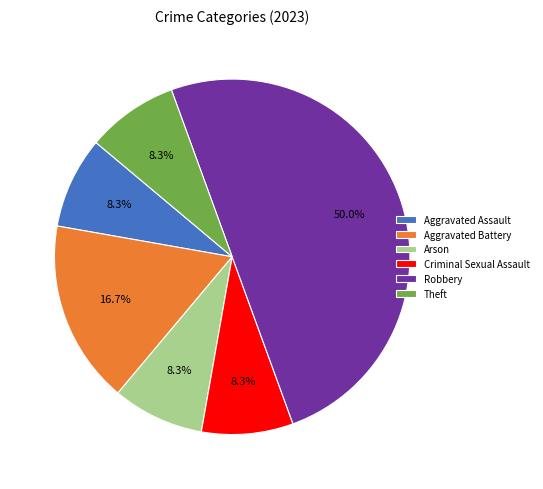

Which category has the biggest portion of the pie?

Robbery